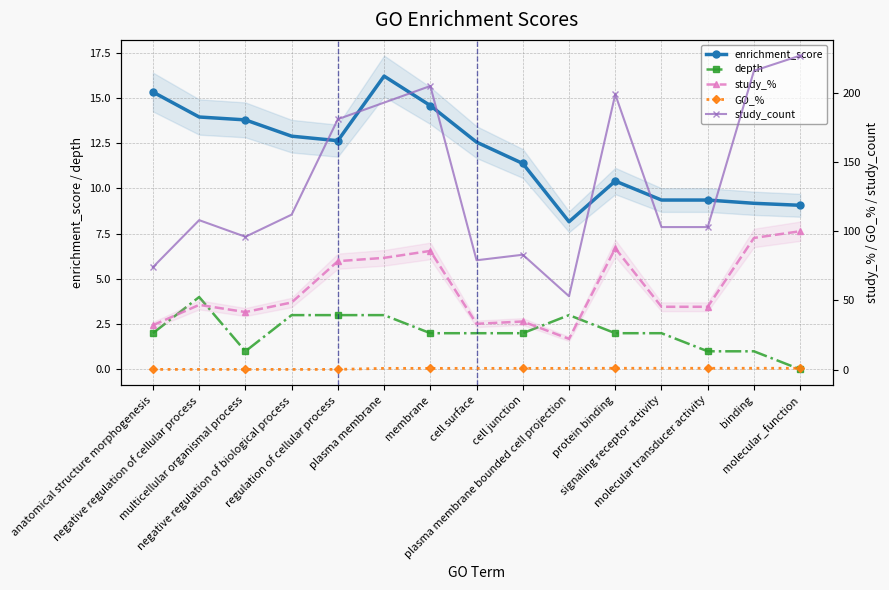

Between regulation of cellular process and cell junction, which is larger?

regulation of cellular process